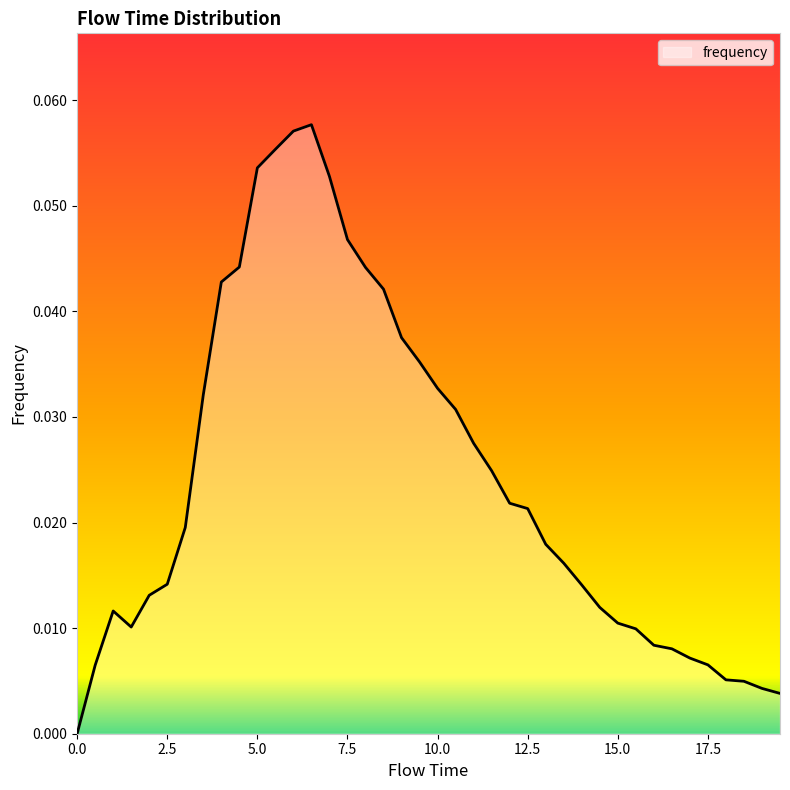

Is this an area chart (filled region under the line)?

Yes